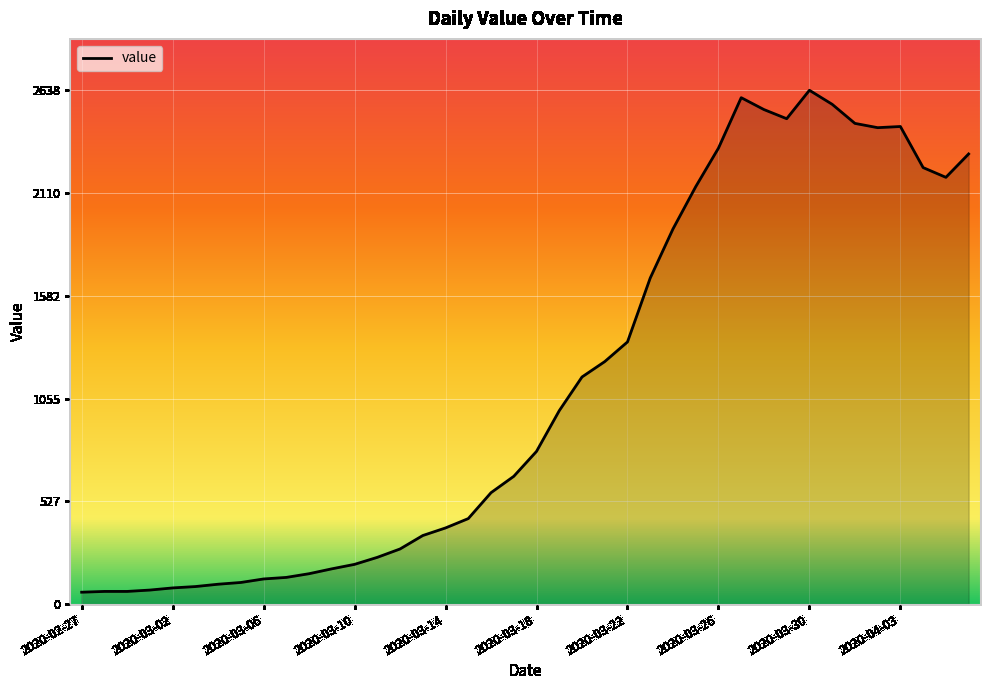

What is the greatest value displayed?

2638